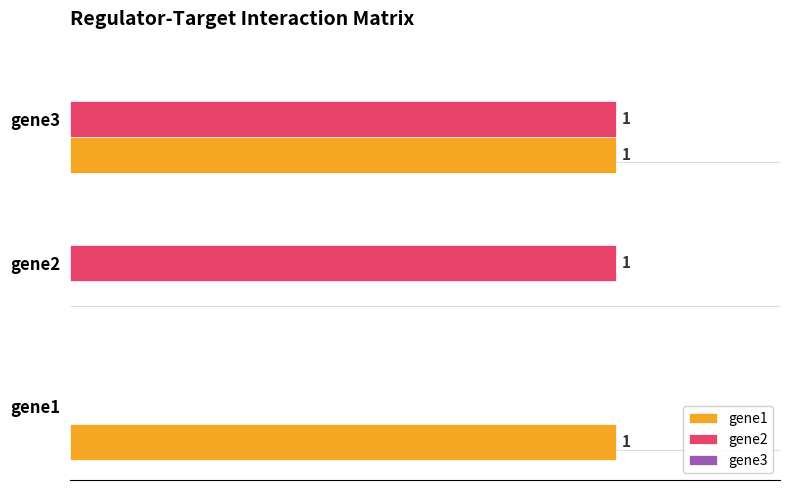

At which category is the sum across all series the highest?

gene3